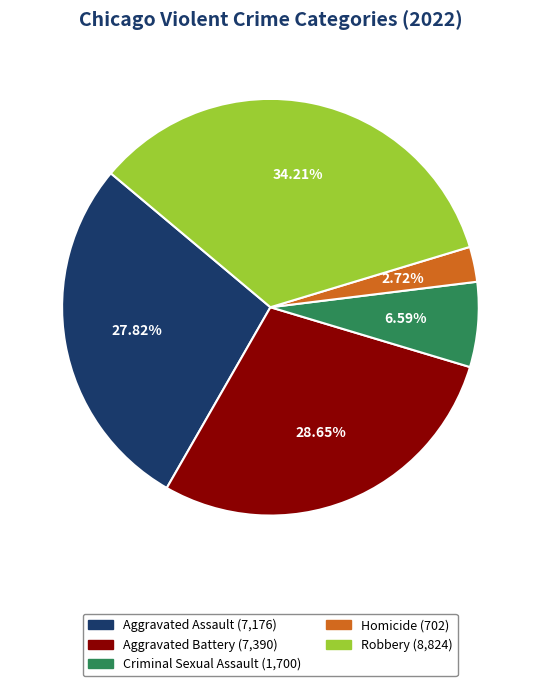

Rank the categories by value from highest to lowest.

Robbery, Aggravated Battery, Aggravated Assault, Criminal Sexual Assault, Homicide